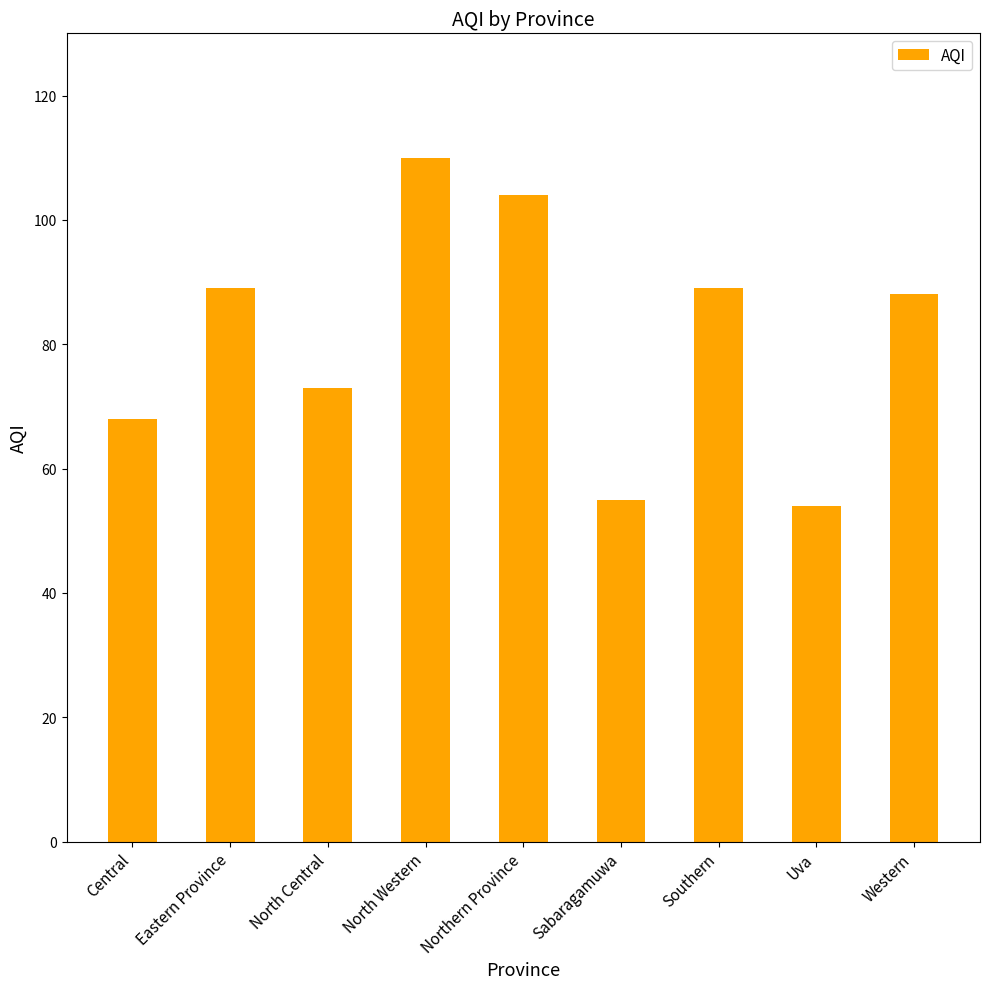

Reading left to right, list all the values displayed in this chart.

Central=68	Eastern Province=89	North Central=73	North Western=110	Northern Province=104	Sabaragamuwa=55	Southern=89	Uva=54	Western=88